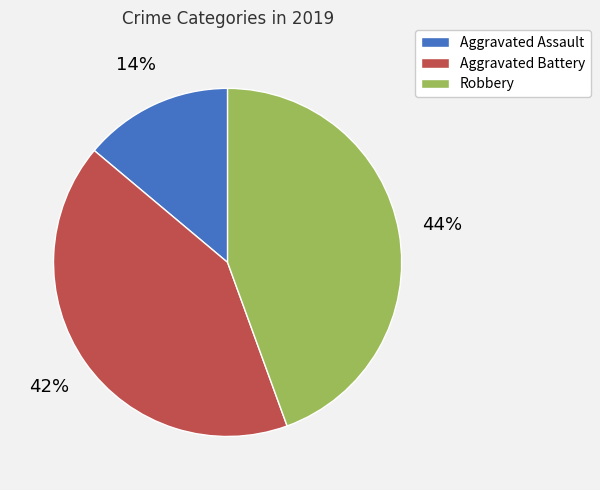

Is the sum of Robbery and Aggravated Assault greater than half?

Yes